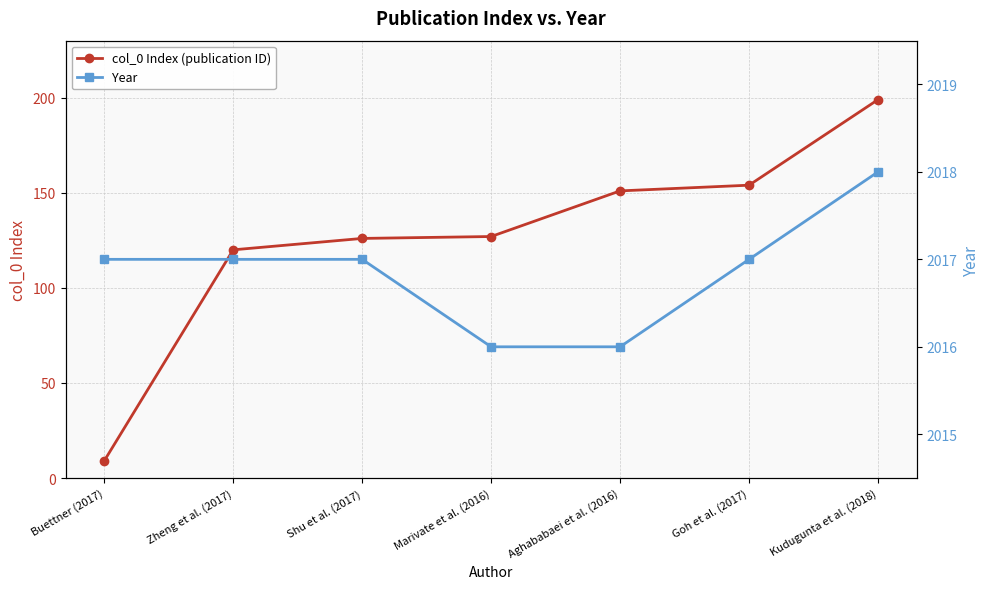

Reading right to left, what are all the values shown in this chart?

col_0 Index (publication ID): Kudugunta et al. (2018)=199	Goh et al. (2017)=154	Aghababaei et al. (2016)=151	Marivate et al. (2016)=127	Shu et al. (2017)=126	Zheng et al. (2017)=120	Buettner (2017)=9
Year: Kudugunta et al. (2018)=2018	Goh et al. (2017)=2017	Aghababaei et al. (2016)=2016	Marivate et al. (2016)=2016	Shu et al. (2017)=2017	Zheng et al. (2017)=2017	Buettner (2017)=2017